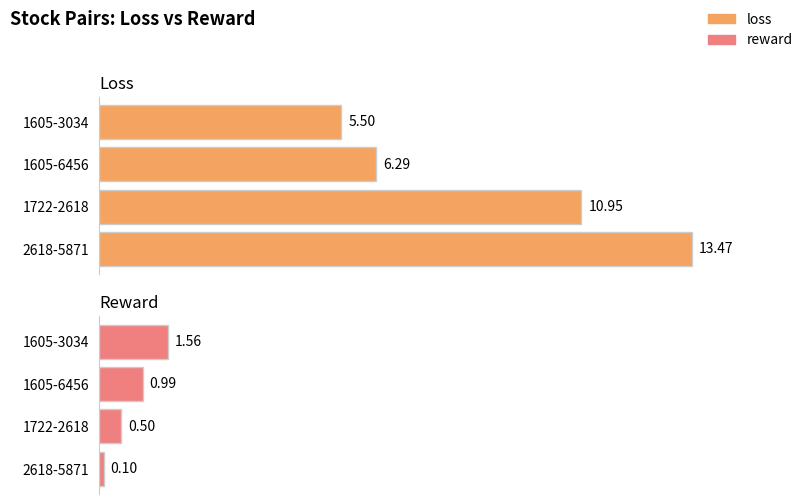

Rank the series at 1722-2618 from highest to lowest value.

loss, reward